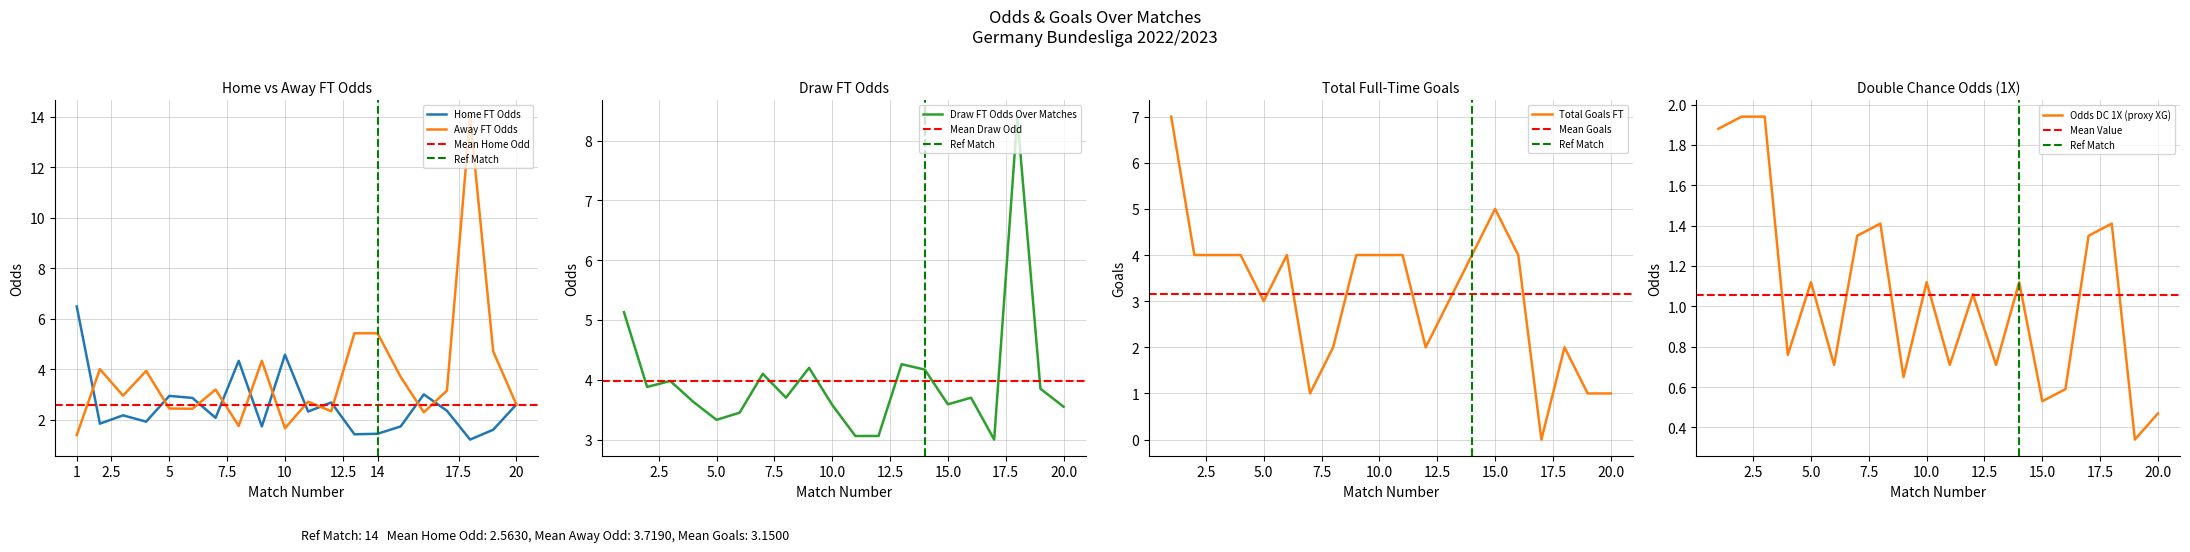

True or false: Away FT Odds has a value of 2.6 at 20.

True